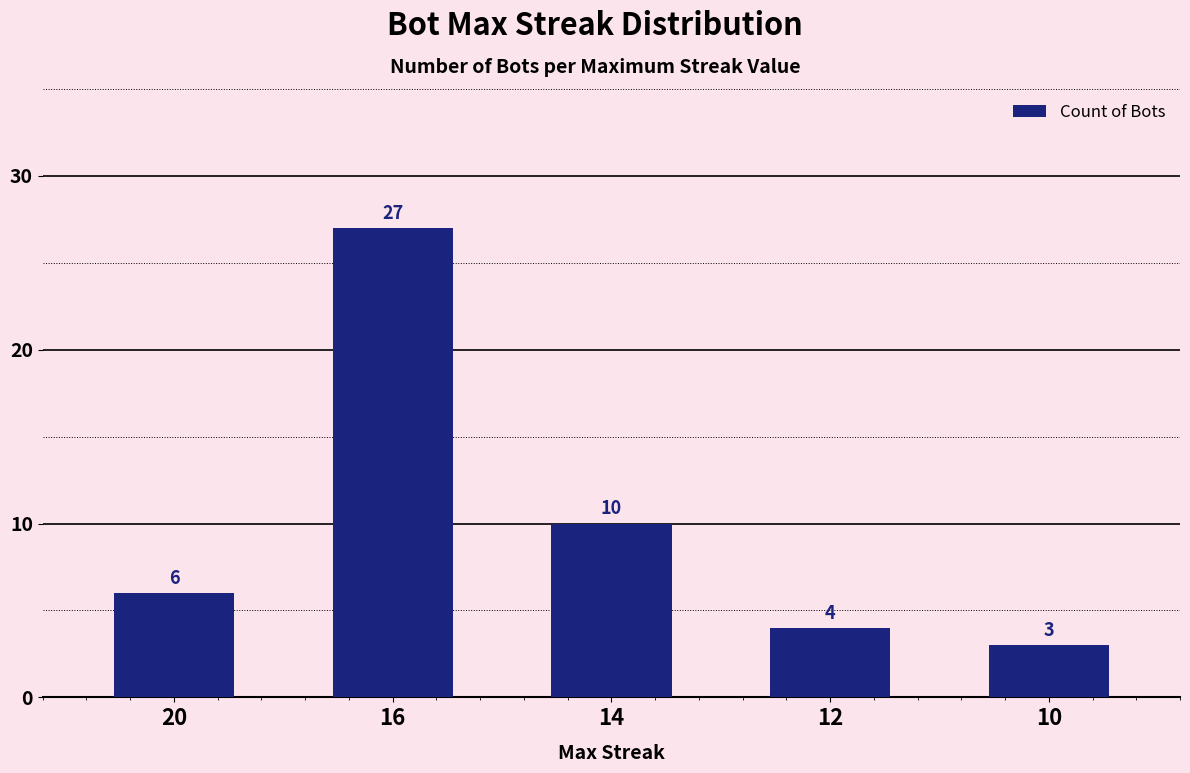

Where is the data nearest to the value 15?

14